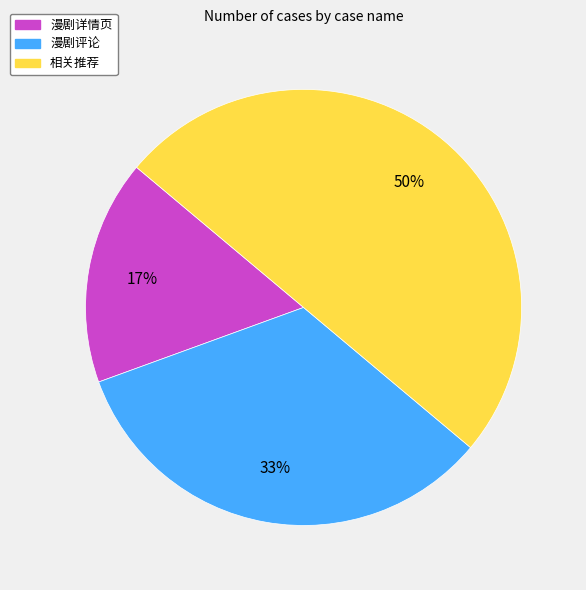

What percentage is the 漫剧评论 slice, to the nearest percent?

33%